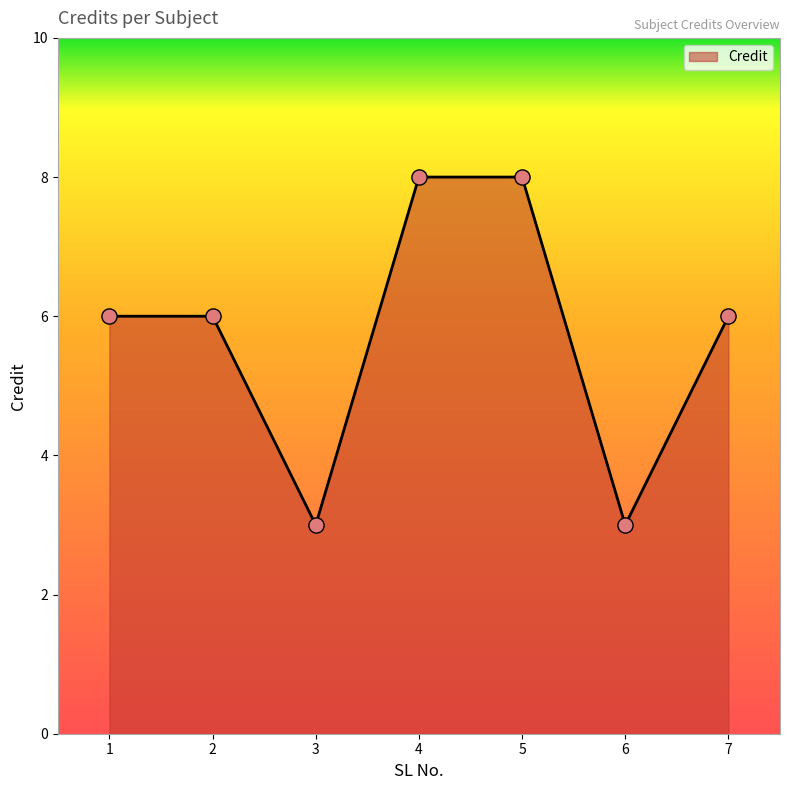

Approximately how many times larger is the value at 1 compared to 2?

1.0